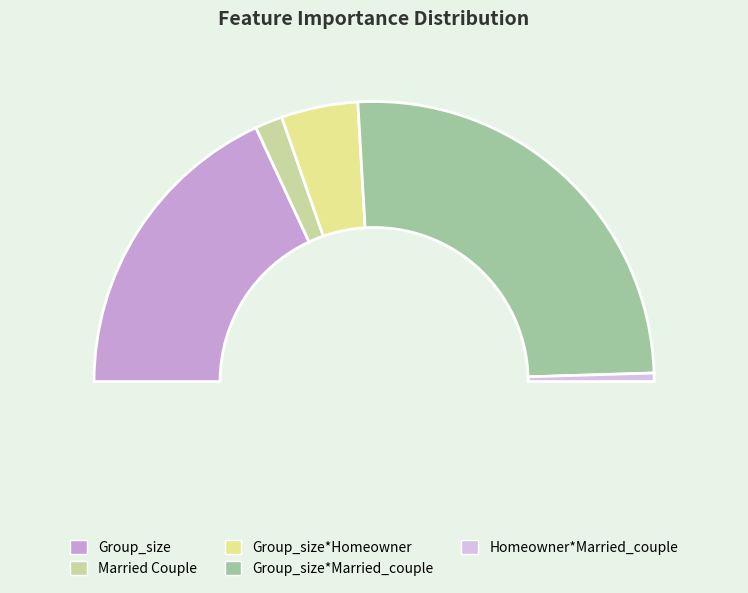

What is the largest slice in the pie chart?

Group_size*Married_couple